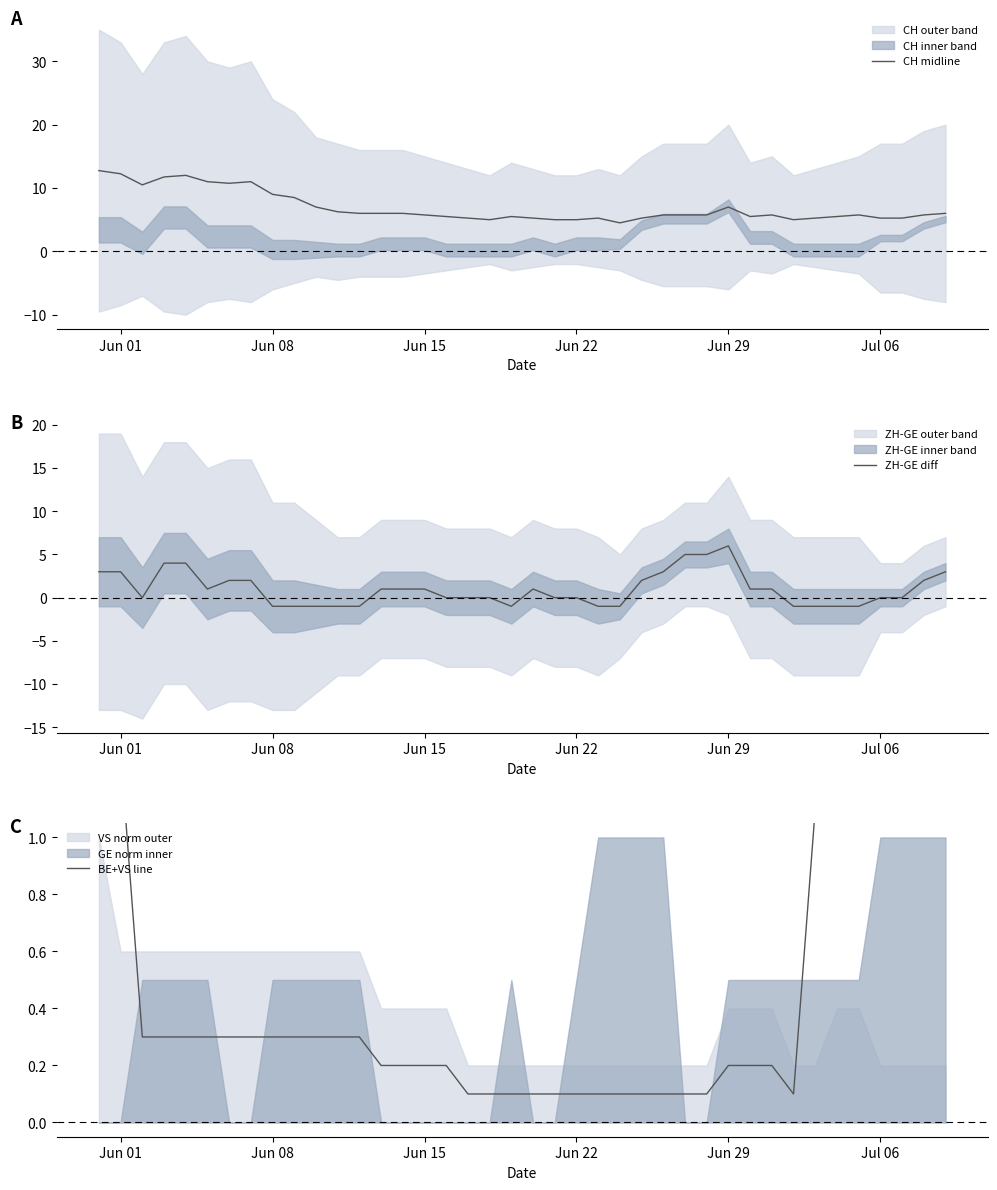

The CH midline series shows 8.1 at Jul 06. True or false?

False